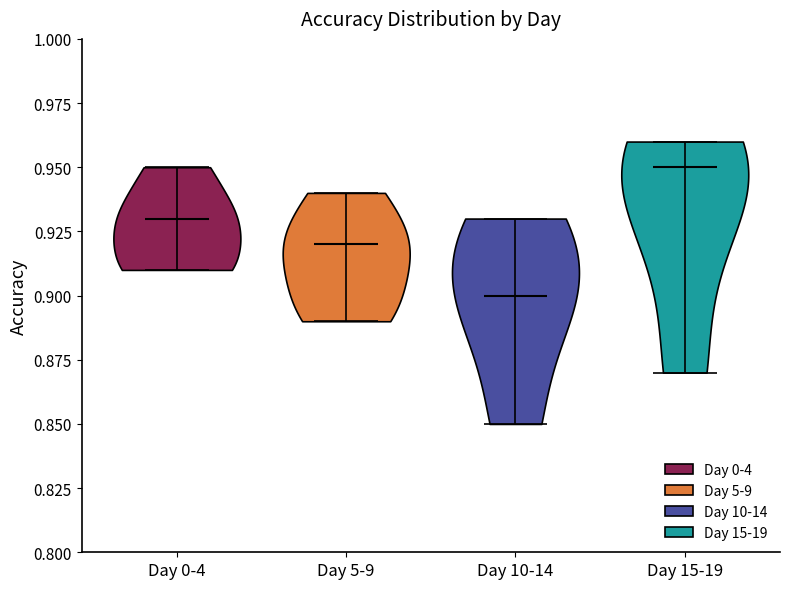

Where does the median line of the violin for Day 15-19 sit on the y-axis? The values are not printed on the chart, so give them approximately, as read against the axis.

0.95